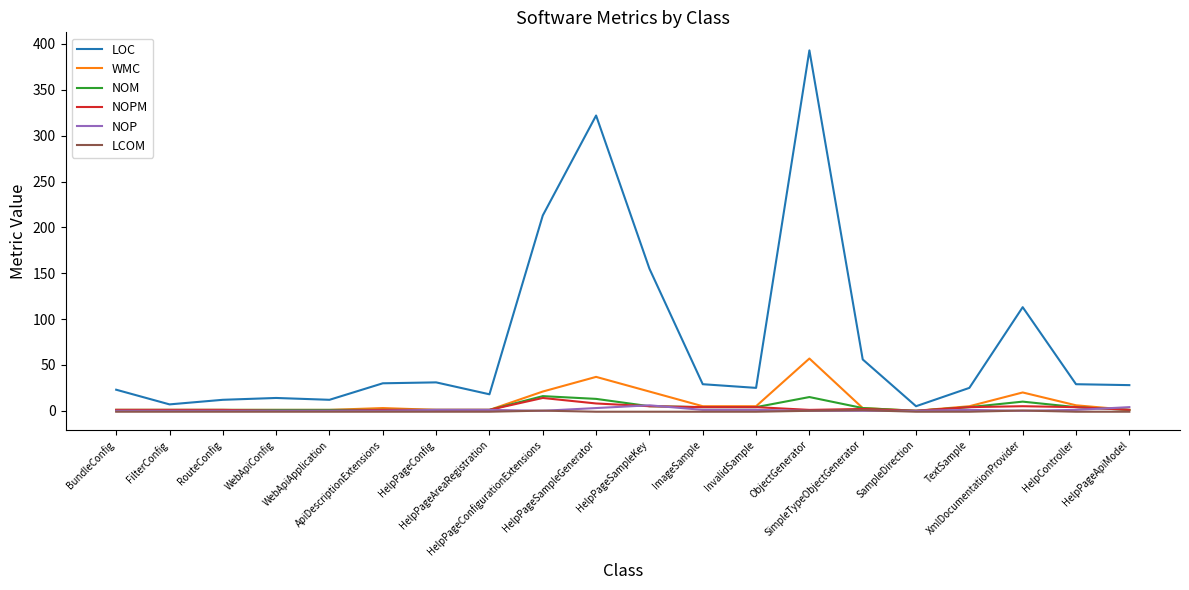

Which series has the largest range (max minus min)?

LOC